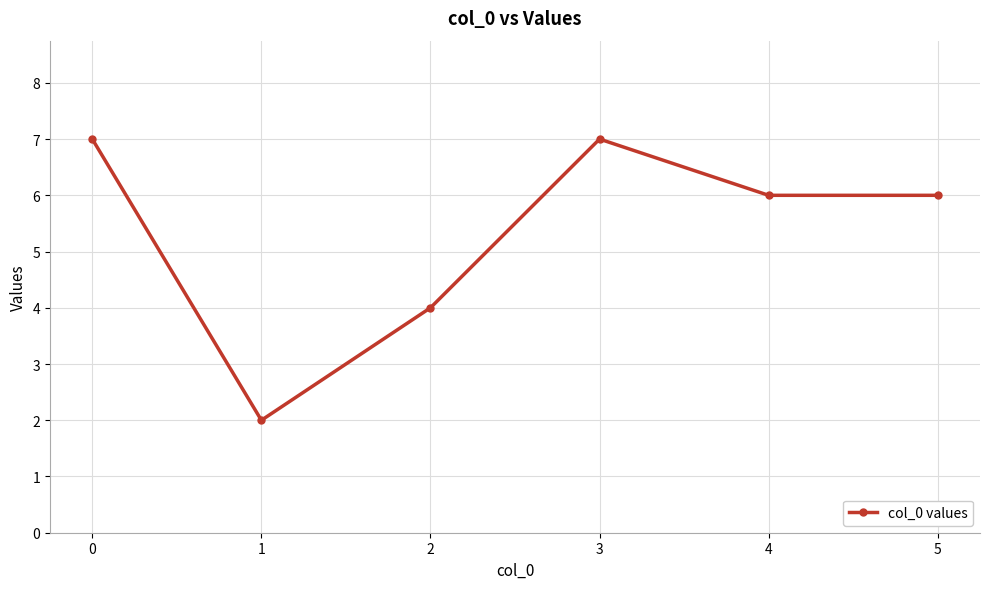

Is it true that the value at 4 is 3?

False